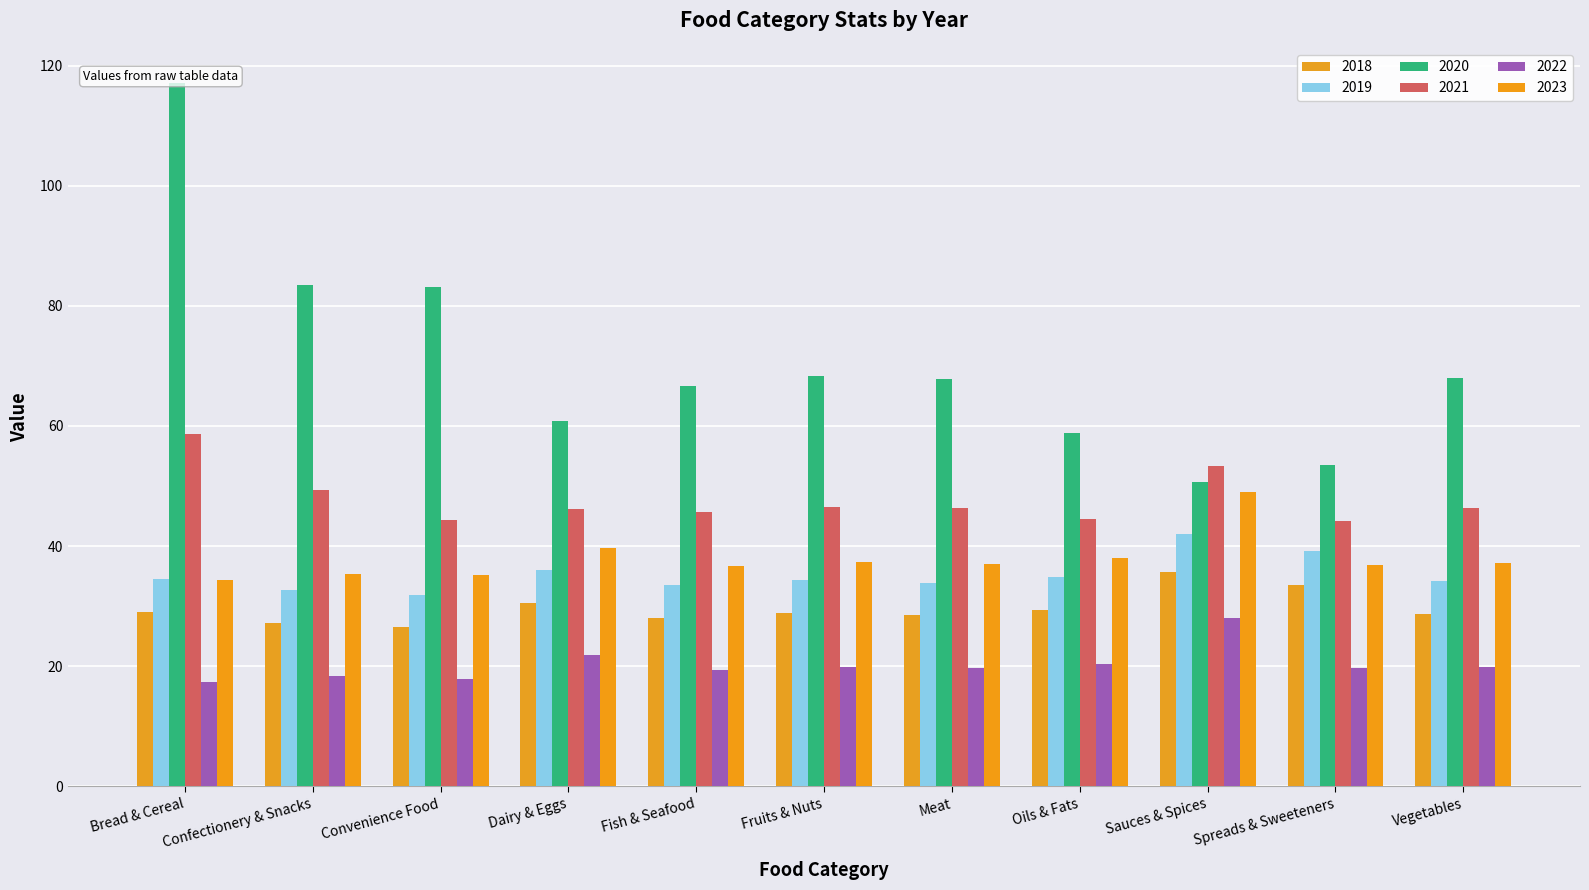

List the labels in order of 2019 value, largest first.

Sauces & Spices, Spreads & Sweeteners, Dairy & Eggs, Oils & Fats, Bread & Cereal, Fruits & Nuts, Vegetables, Meat, Fish & Seafood, Confectionery & Snacks, Convenience Food